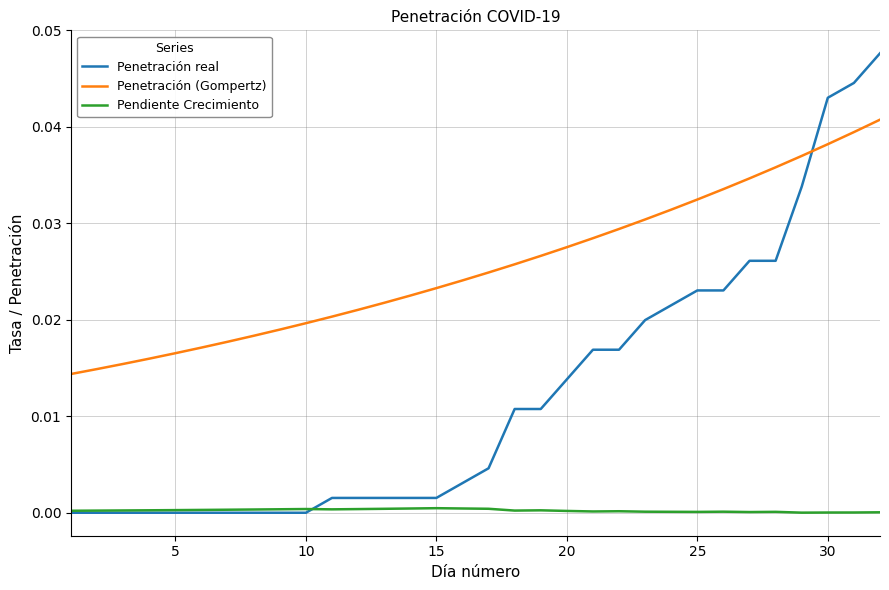

How many lines are shown in the chart?

3